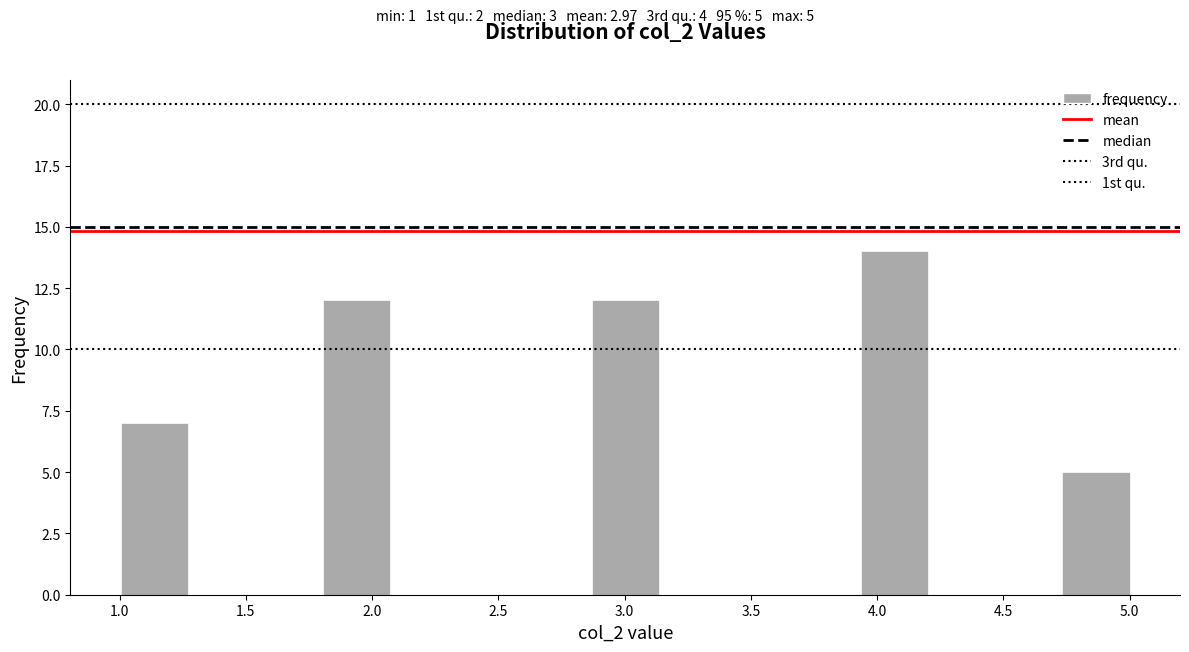

Which range on the x-axis has the tallest bar?

3.95 to 4.20